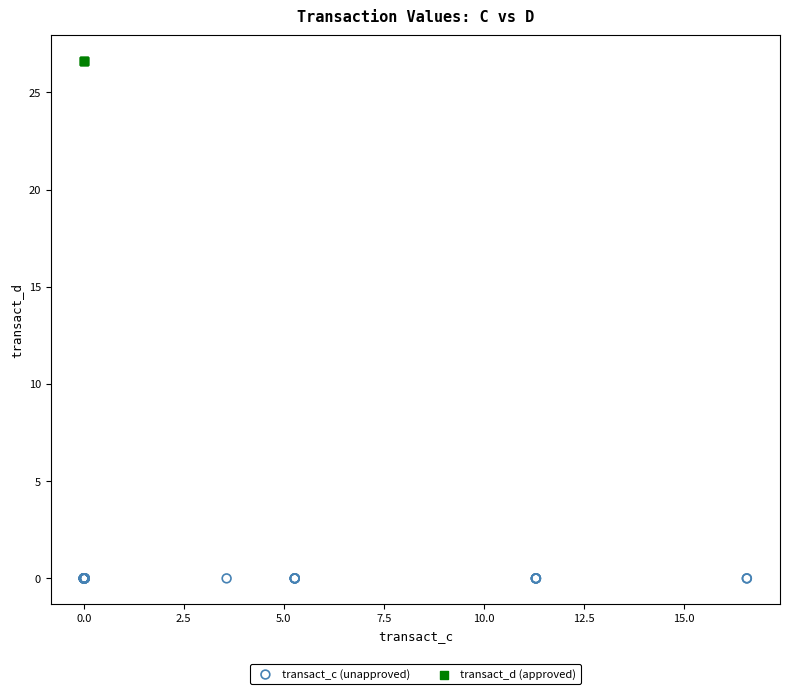

Which series contains the lowest Y value?

transact_c (unapproved)